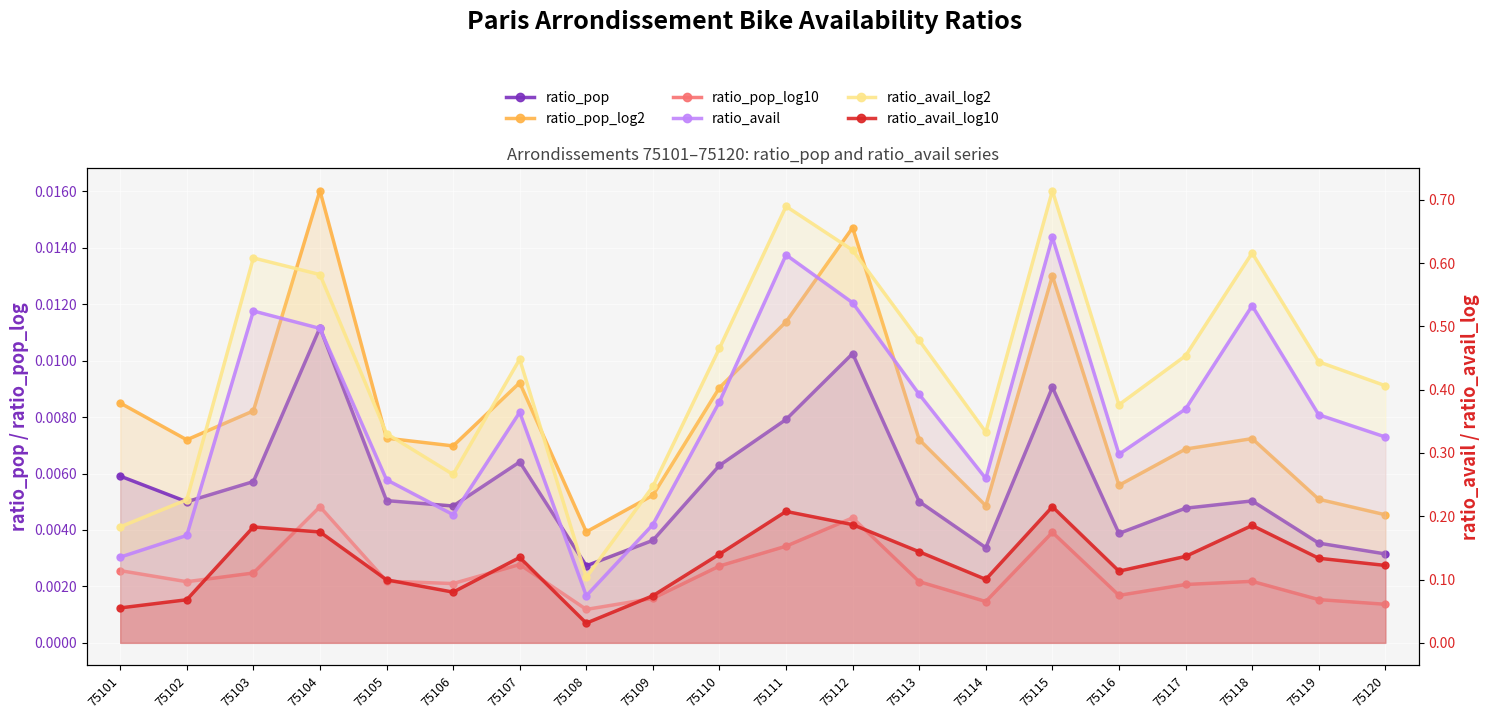

Reading right to left, extract all data points from this chart.

ratio_pop: 75120=0.0	75119=0.0	75118=0.0	75117=0.0	75116=0.0	75115=0.0	75114=0.0	75113=0.0	75112=0.0	75111=0.0	75110=0.0	75109=0.0	75108=0.0	75107=0.0	75106=0.0	75105=0.0	75104=0.0	75103=0.0	75102=0.0	75101=0.0
ratio_pop_log2: 75120=0.0	75119=0.0	75118=0.0	75117=0.0	75116=0.0	75115=0.0	75114=0.0	75113=0.0	75112=0.0	75111=0.0	75110=0.0	75109=0.0	75108=0.0	75107=0.0	75106=0.0	75105=0.0	75104=0.0	75103=0.0	75102=0.0	75101=0.0
ratio_pop_log10: 75120=0.0	75119=0.0	75118=0.0	75117=0.0	75116=0.0	75115=0.0	75114=0.0	75113=0.0	75112=0.0	75111=0.0	75110=0.0	75109=0.0	75108=0.0	75107=0.0	75106=0.0	75105=0.0	75104=0.0	75103=0.0	75102=0.0	75101=0.0
ratio_avail: 75120=0.3	75119=0.4	75118=0.5	75117=0.4	75116=0.3	75115=0.6	75114=0.3	75113=0.4	75112=0.5	75111=0.6	75110=0.4	75109=0.2	75108=0.1	75107=0.4	75106=0.2	75105=0.3	75104=0.5	75103=0.5	75102=0.2	75101=0.1
ratio_avail_log2: 75120=0.4	75119=0.4	75118=0.6	75117=0.5	75116=0.4	75115=0.7	75114=0.3	75113=0.5	75112=0.6	75111=0.7	75110=0.5	75109=0.2	75108=0.1	75107=0.4	75106=0.3	75105=0.3	75104=0.6	75103=0.6	75102=0.2	75101=0.2
ratio_avail_log10: 75120=0.1	75119=0.1	75118=0.2	75117=0.1	75116=0.1	75115=0.2	75114=0.1	75113=0.1	75112=0.2	75111=0.2	75110=0.1	75109=0.1	75108=0.0	75107=0.1	75106=0.1	75105=0.1	75104=0.2	75103=0.2	75102=0.1	75101=0.1